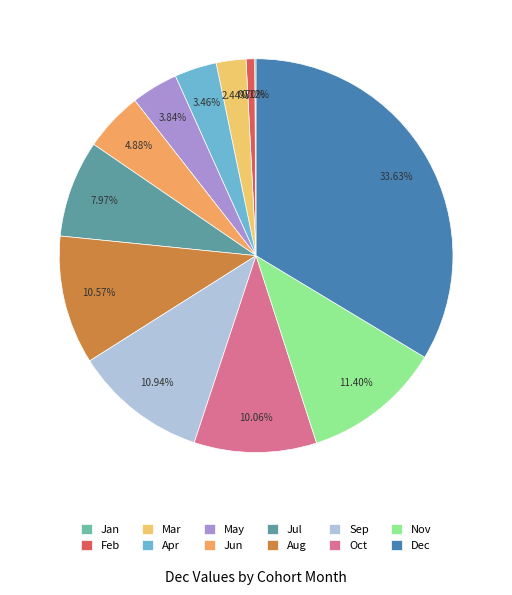

True or false: Feb accounts for 11% of the total.

False